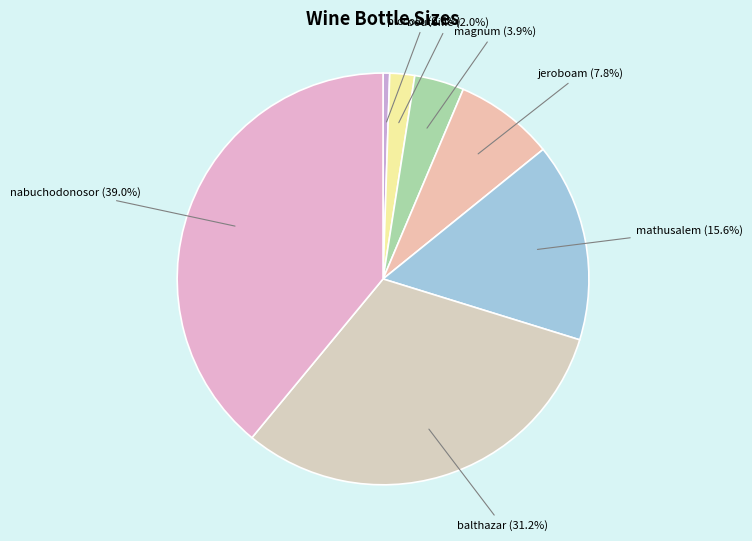

Is there a majority slice in this chart?

No